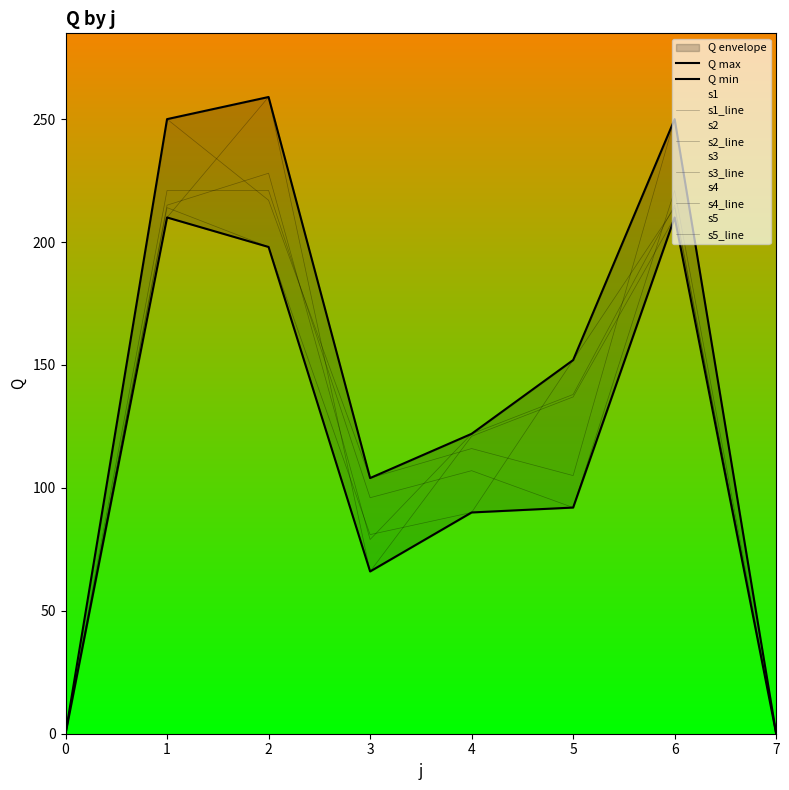

How many interior local valleys does the s2 series have?

2